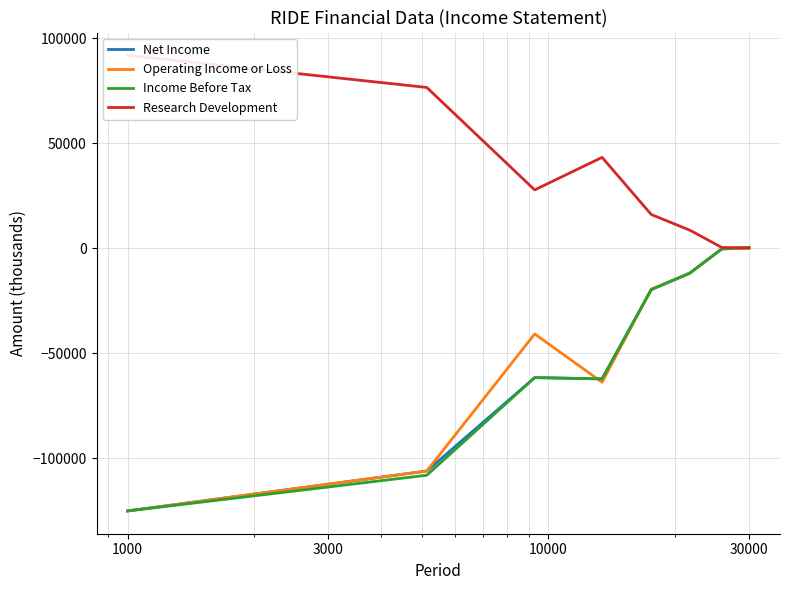

How many interior local peaks does the Net Income series have?

1